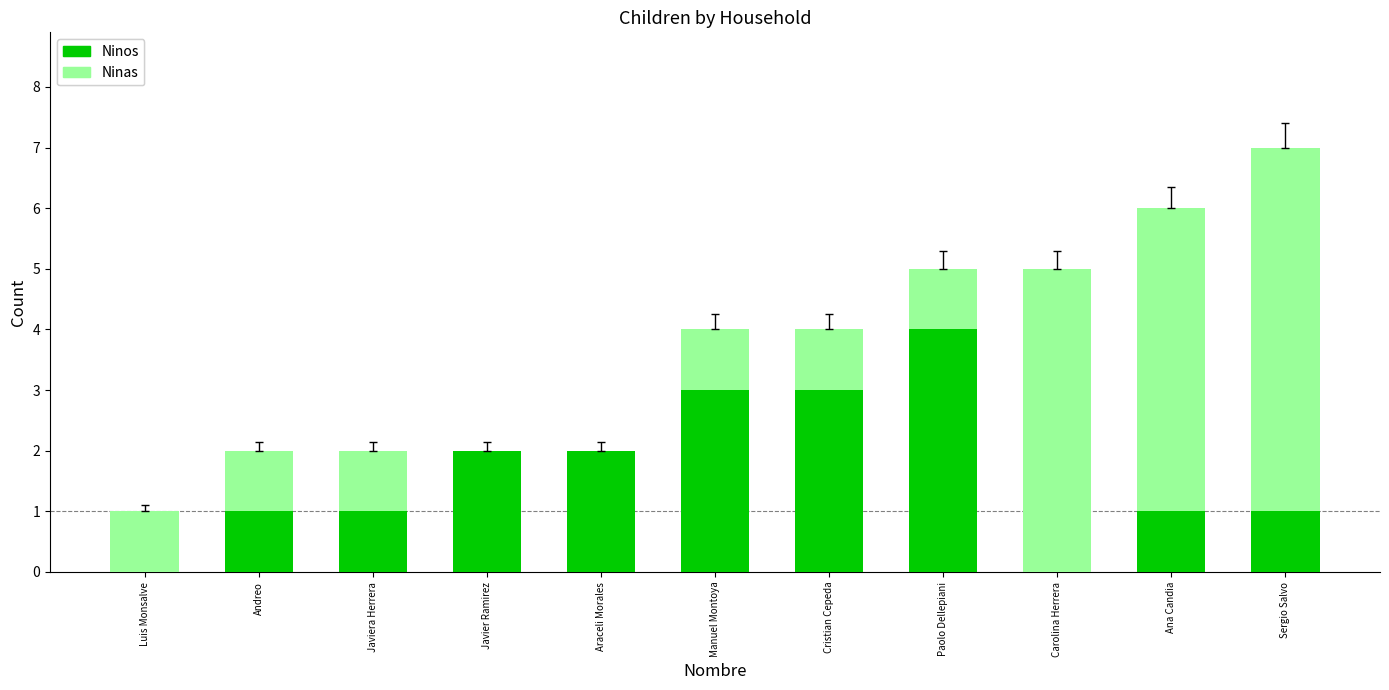

Reading right to left, list the values for the Ninos series.

Sergio Salvo=1	Ana Candia=1	Carolina Herrera=0	Paolo Dellepiani=4	Cristian Cepeda=3	Manuel Montoya=3	Araceli Morales=2	Javier Ramirez=2	Javiera Herrera=1	Andreo=1	Luis Monsalve=0